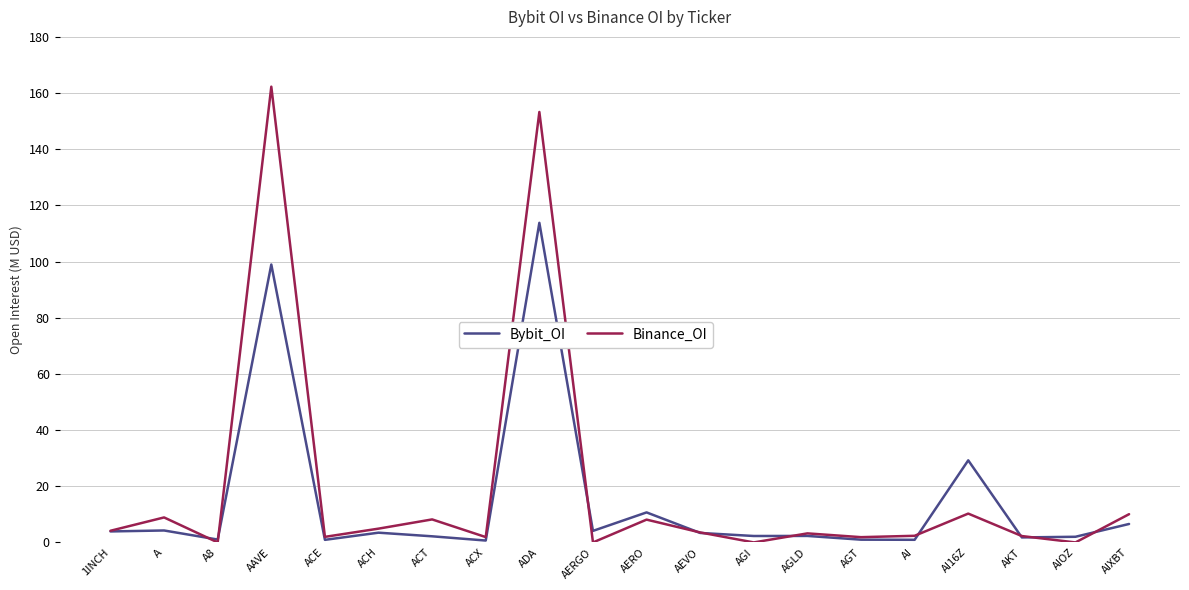

At which category is the sum across all series the highest?

ADA